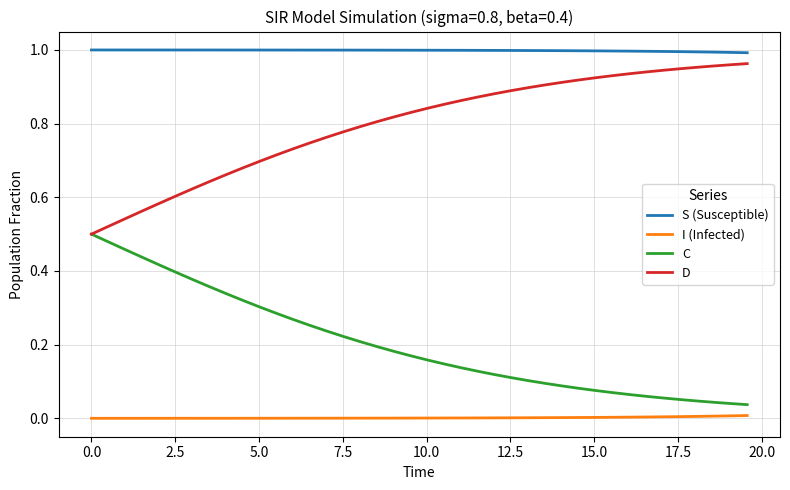

Rank the series by their average value, from highest to lowest.

S (Susceptible), D, C, I (Infected)